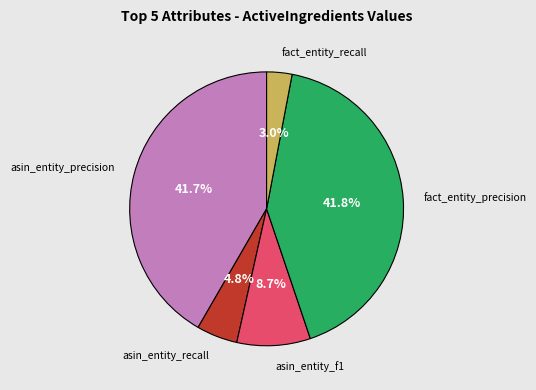

Is there a majority slice in this chart?

No